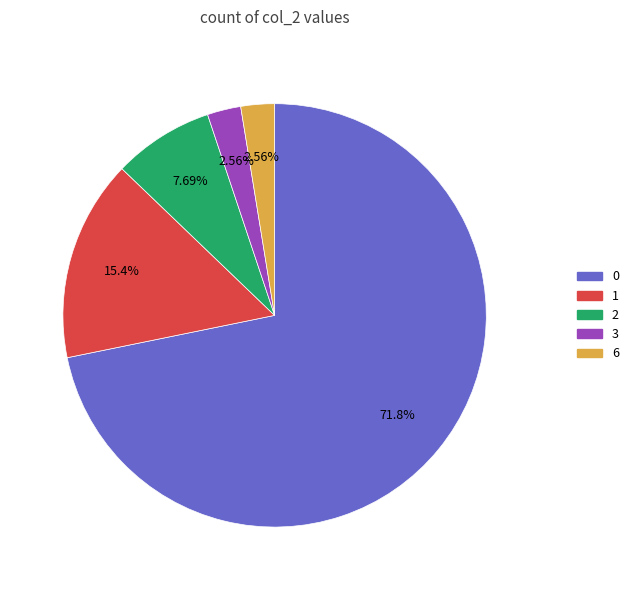

To the nearest percent, what portion does 6 represent?

3%